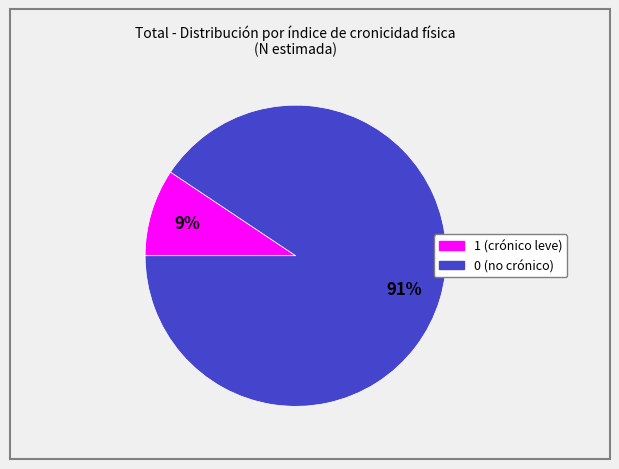

To the nearest percent, what percentage of the pie is 1?

9%